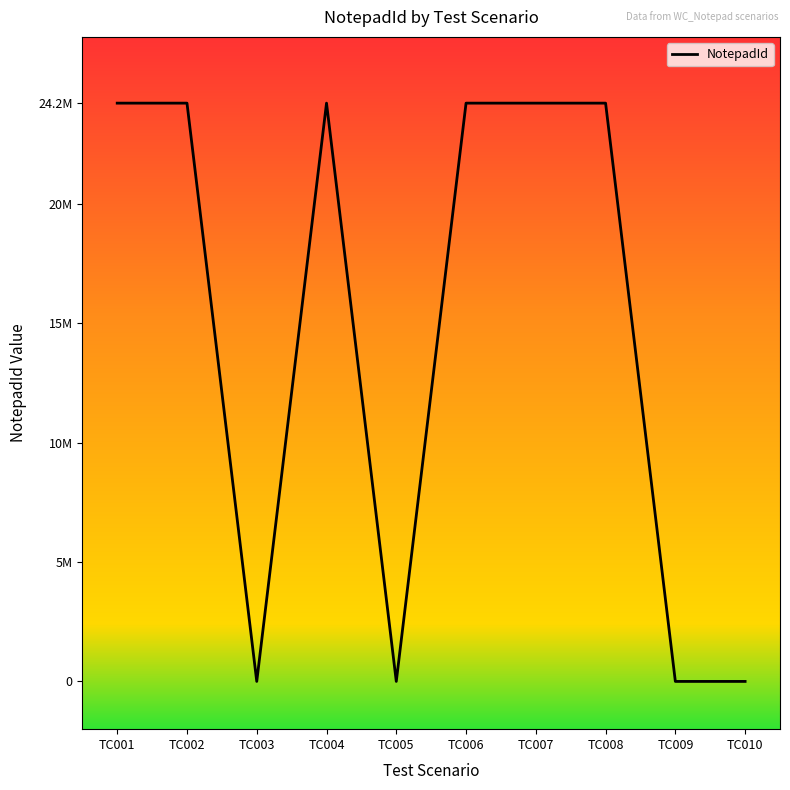

Does the chart display data point markers on the line(s)?

No